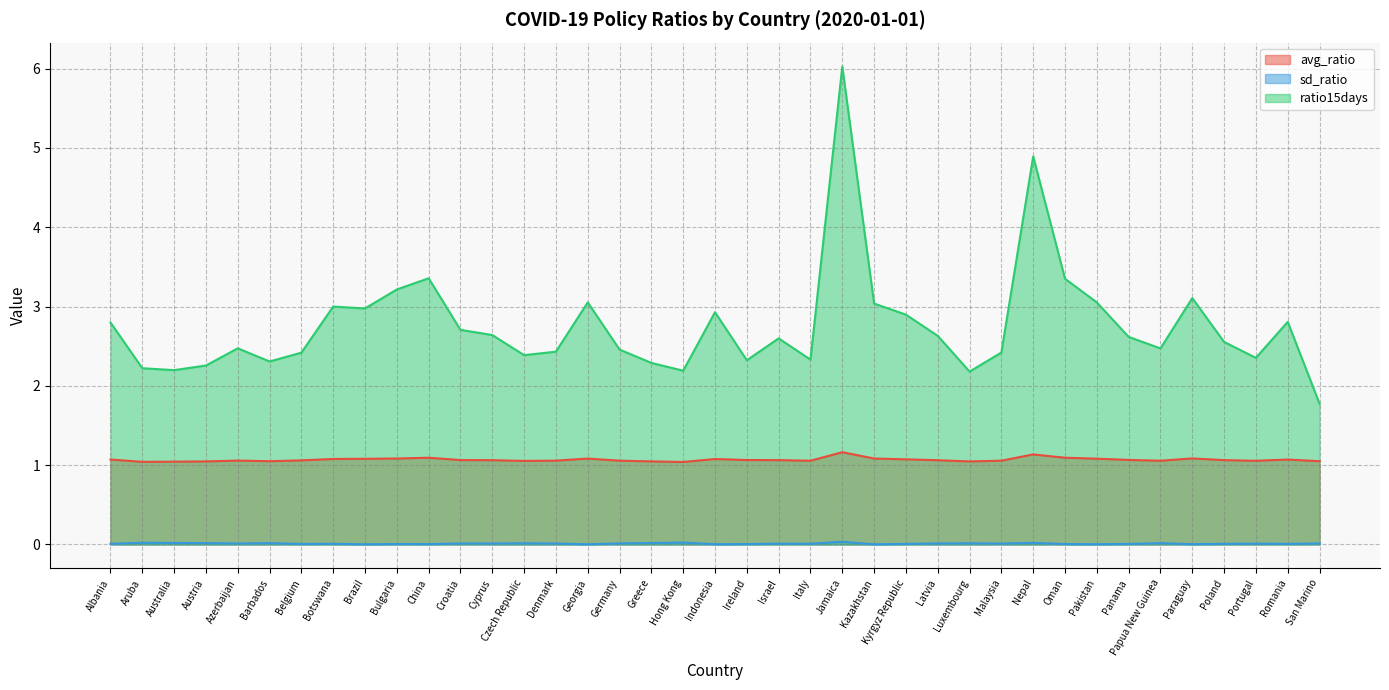

Which has a higher value, Latvia or Belgium?

Latvia